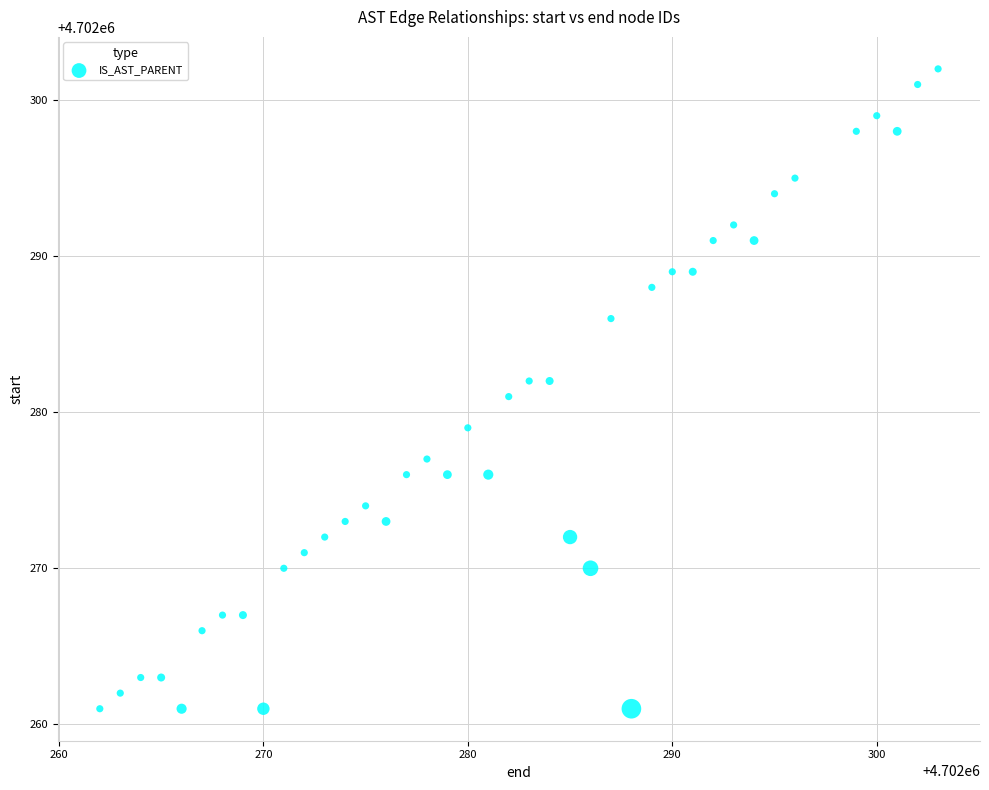

What is the range of X values (max minus min)?

41